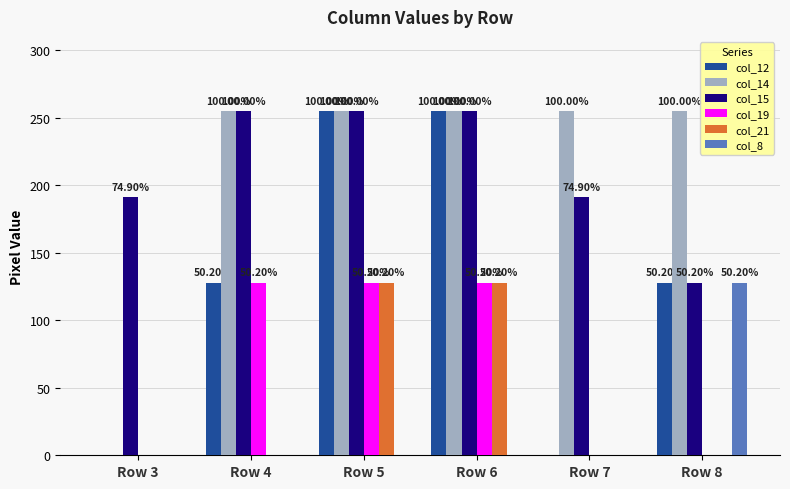

Reading left to right, transcribe all the data shown in this chart.

col_12: 0	128	255	255	0	128
col_14: 0	255	255	255	255	255
col_15: 191	255	255	255	191	128
col_19: 0	128	128	128	0	0
col_21: 0	0	128	128	0	0
col_8: 0	0	0	0	0	128